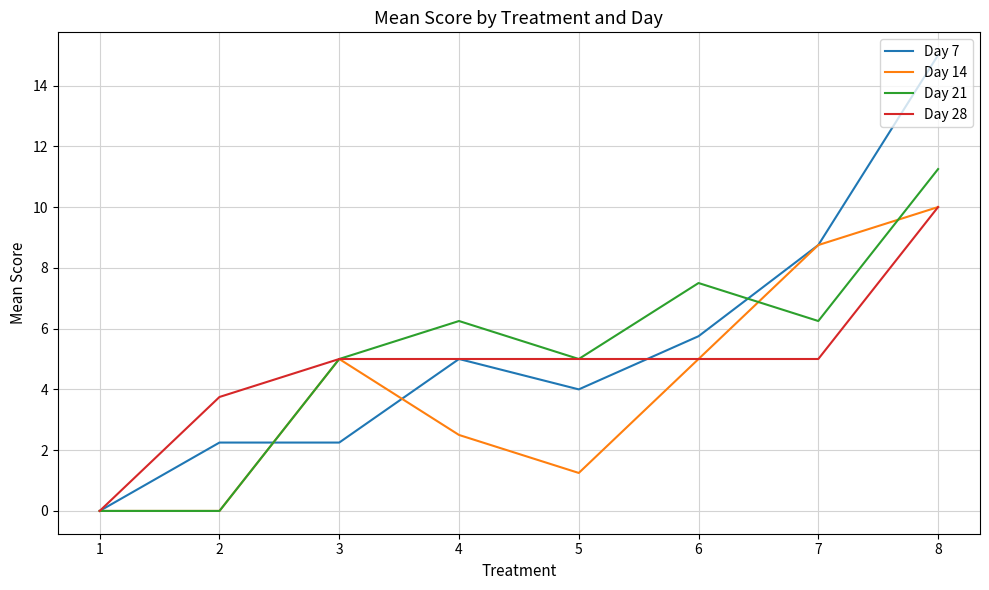

Which series has the largest range (max minus min)?

Day 7